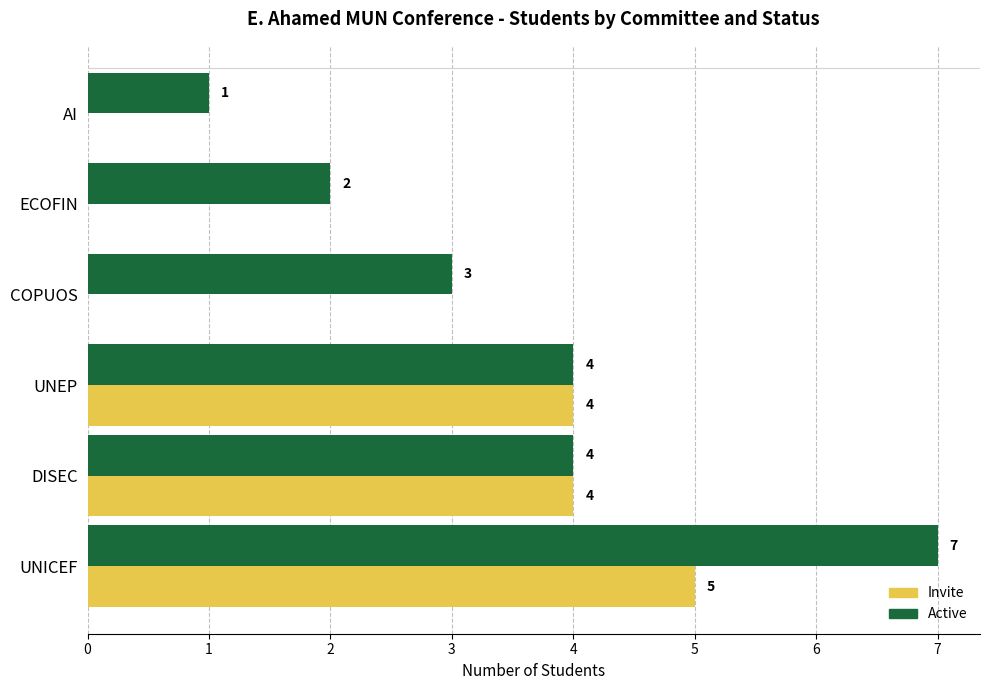

True or false: Invite has a value of 2 at ECOFIN.

False